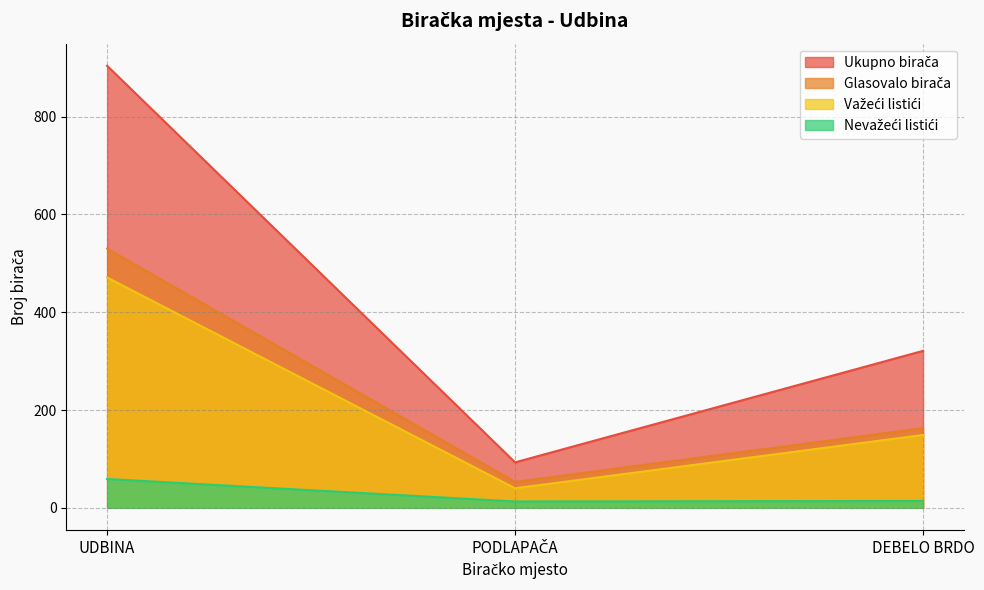

What is the label of the 3rd point from the left?

DEBELO BRDO